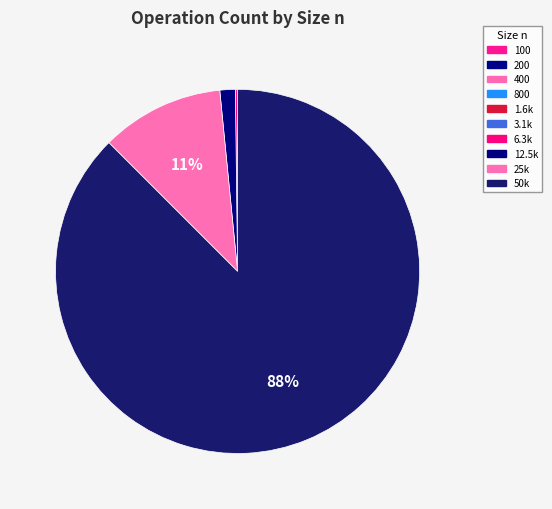

Combined, what portion of the pie is 3.1k and 6.3k?

0.2%